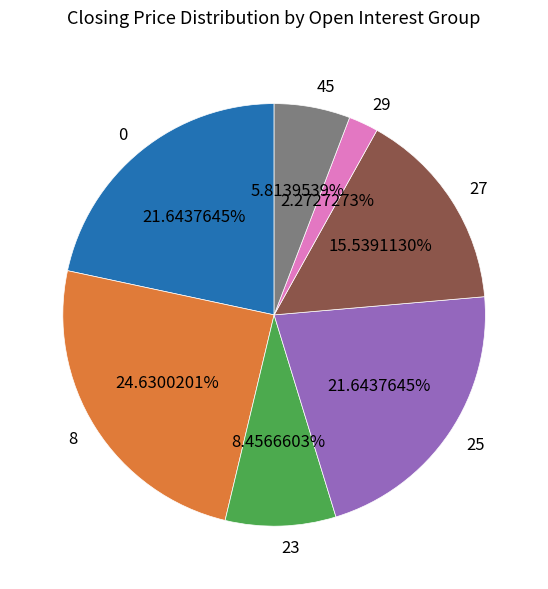

How many slices are in this pie chart?

7